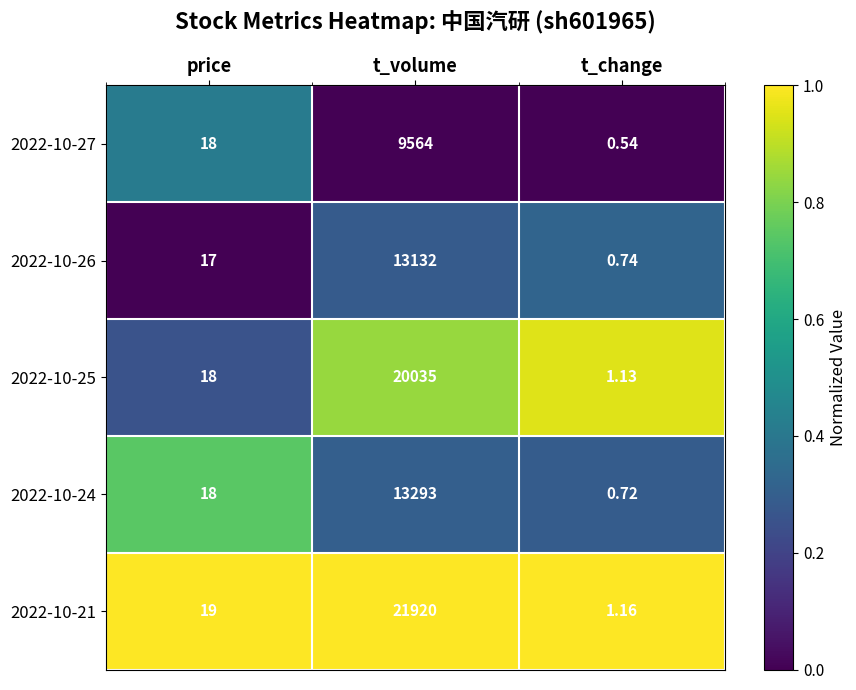

At which label is 2022-10-21 closest to 10960?

price